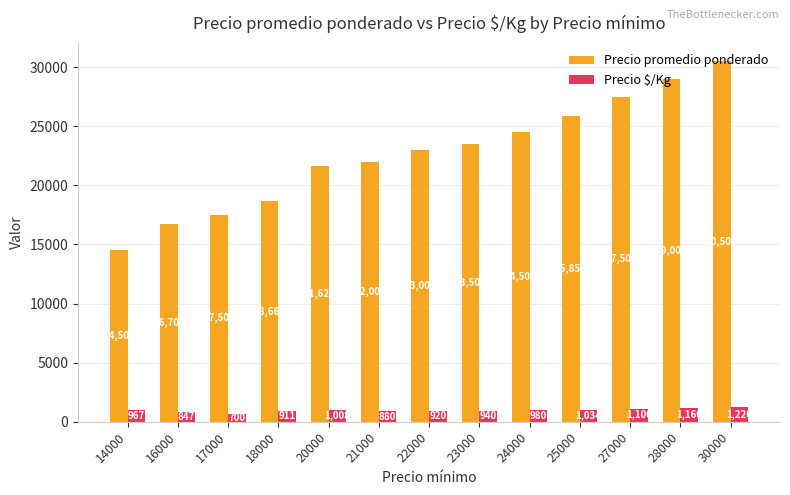

Between 20000 and 23000, which series saw the biggest shift?

Precio promedio ponderado